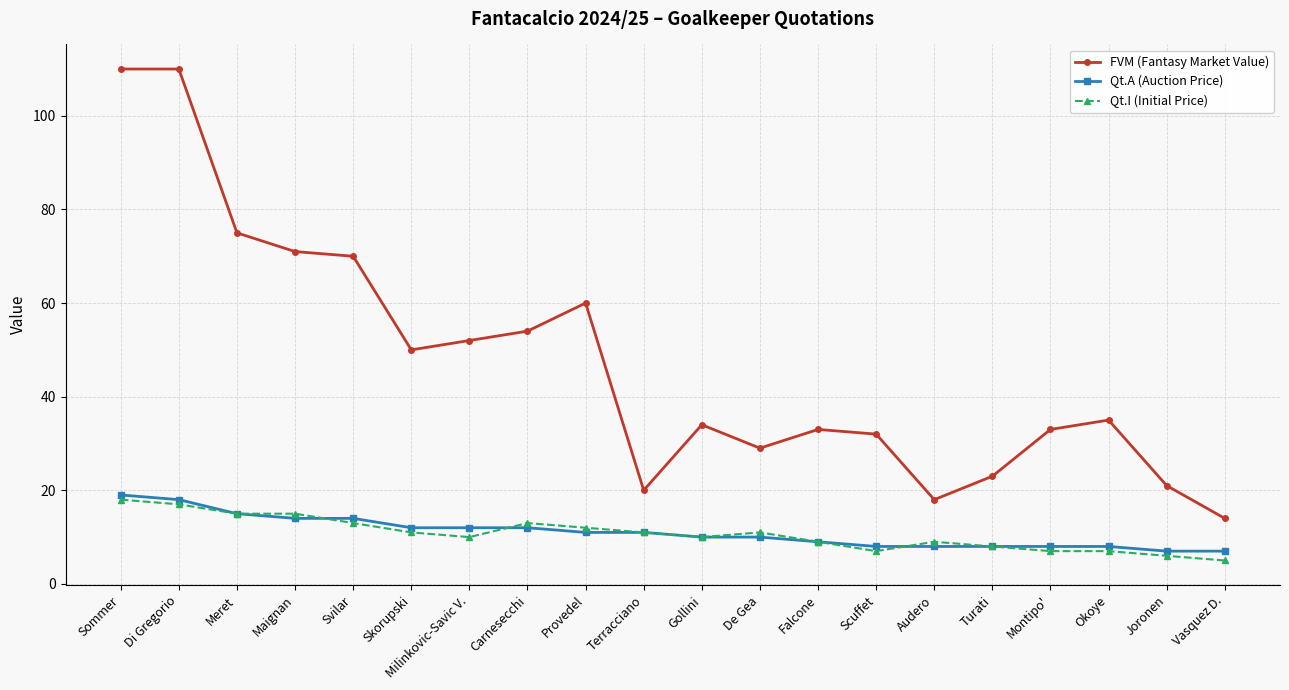

Reading left to right, extract all data points from this chart.

FVM (Fantasy Market Value): 110	110	75	71	70	50	52	54	60	20	34	29	33	32	18	23	33	35	21	14
Qt.A (Auction Price): 19	18	15	14	14	12	12	12	11	11	10	10	9	8	8	8	8	8	7	7
Qt.I (Initial Price): 18	17	15	15	13	11	10	13	12	11	10	11	9	7	9	8	7	7	6	5